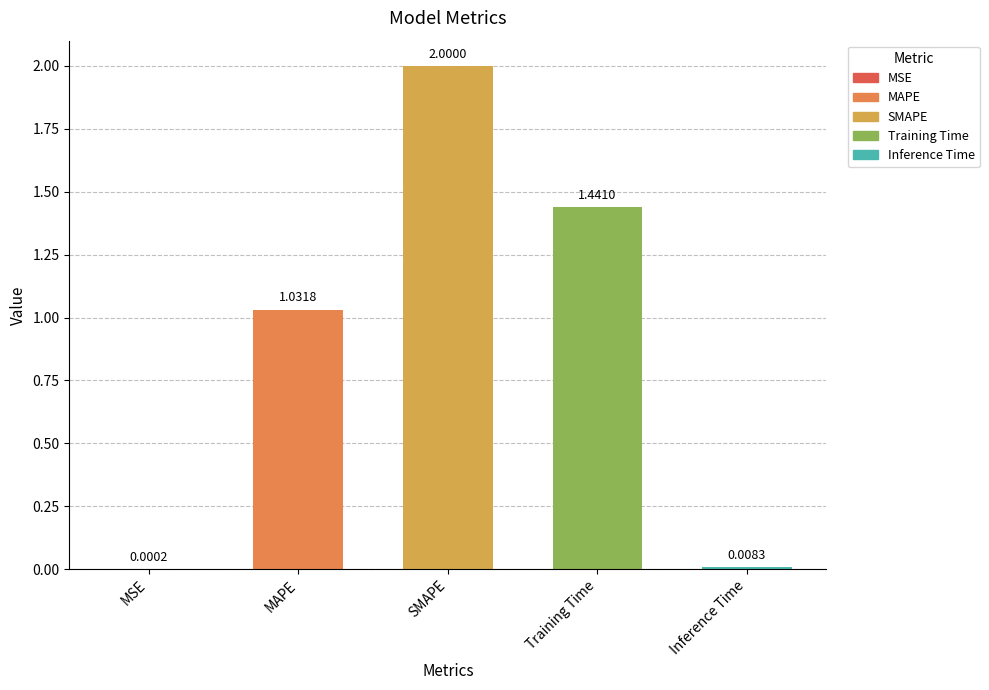

Which category has the highest value across all series?

SMAPE